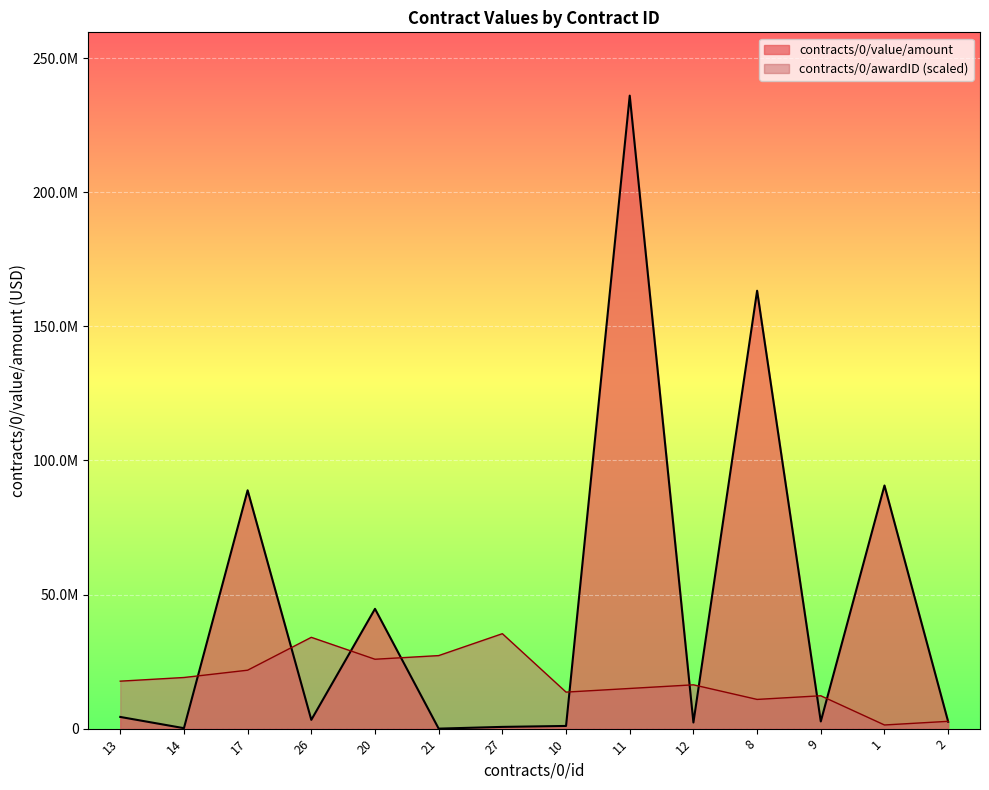

Which label corresponds to the largest value in the chart?

11